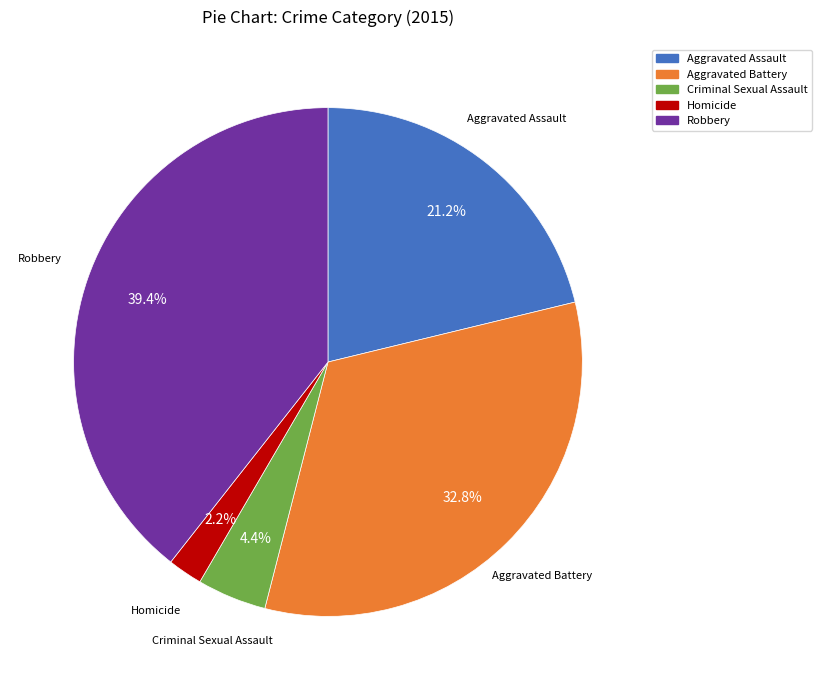

What percentage is NOT represented by Aggravated Assault?

78.8%